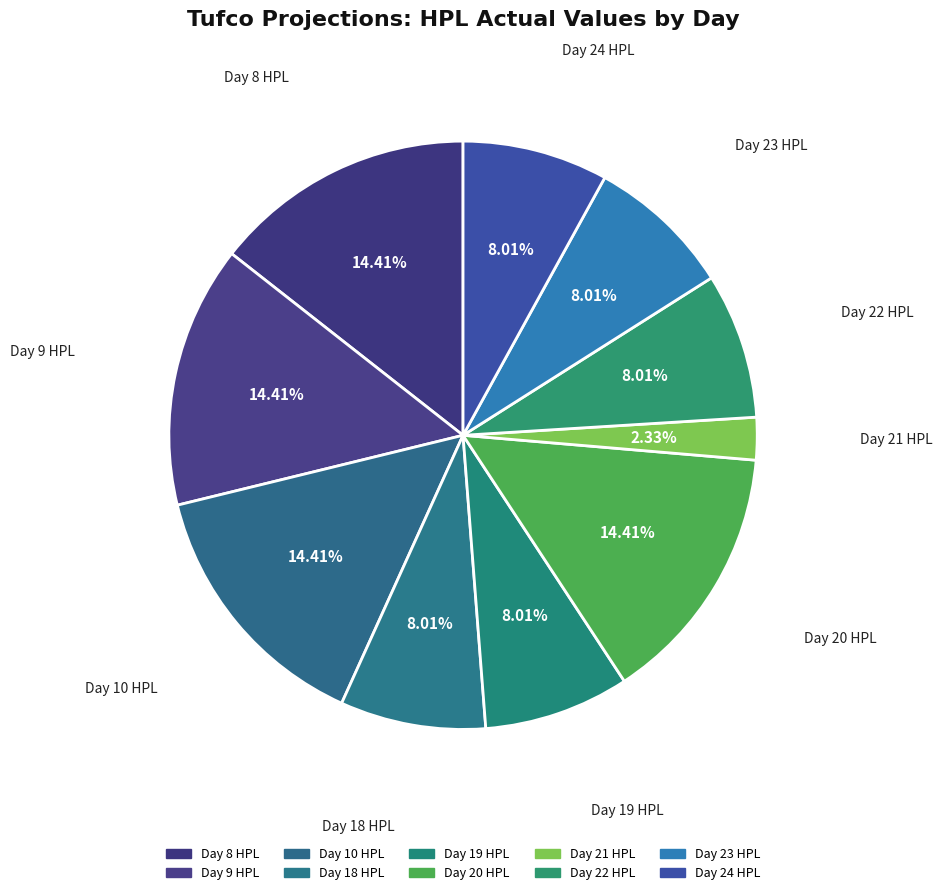

To the nearest percent, what is the combined percentage of Day 20 HPL and Day 24 HPL?

22%